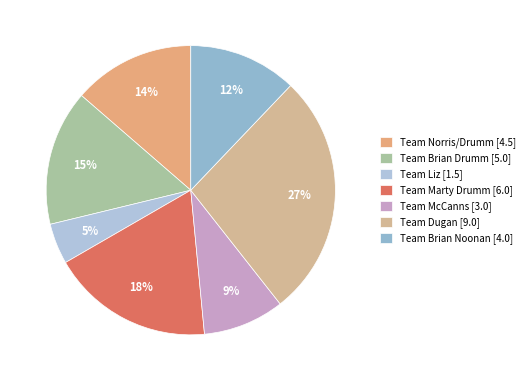

What percentage is the Team Norris/Drumm slice, to the nearest percent?

14%